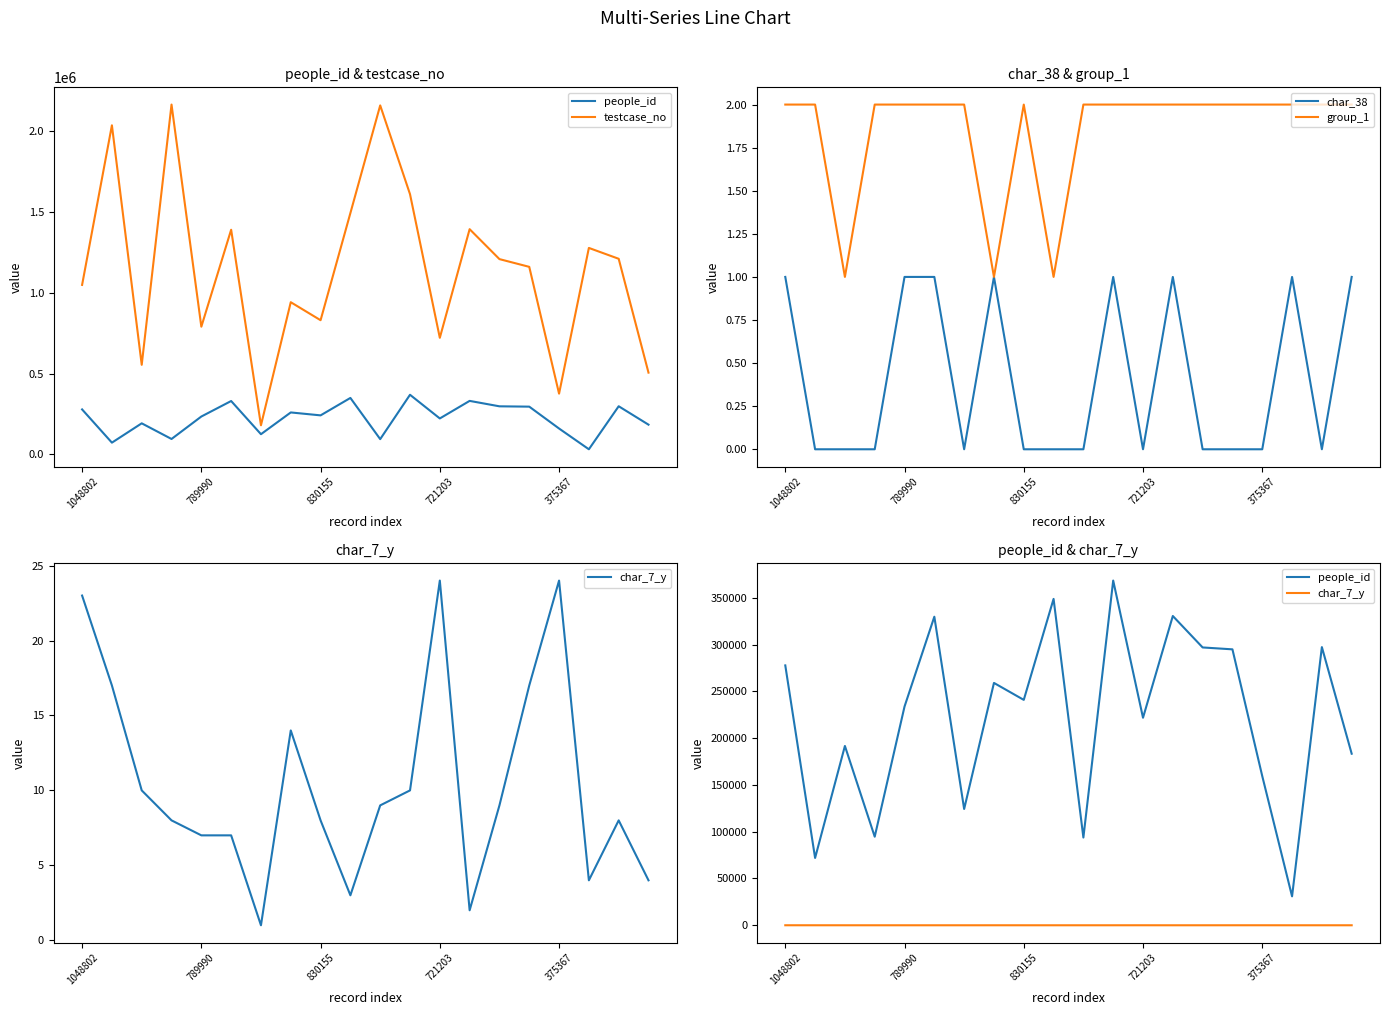

True or false: people_id has a value of 296942 at 14.

True